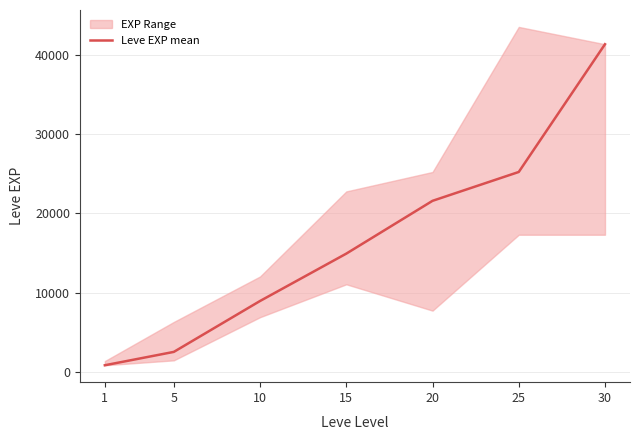

Is it true that the value at 1 is 1271?

False